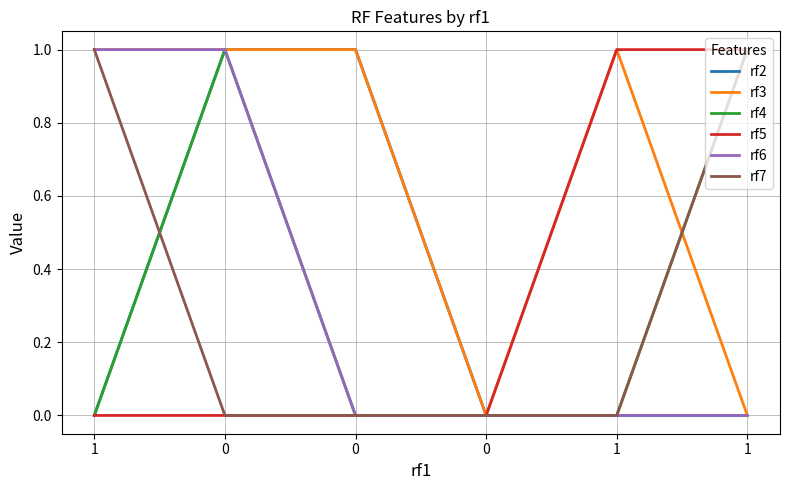

What are all the series names shown in the legend?

rf2, rf3, rf4, rf5, rf6, rf7